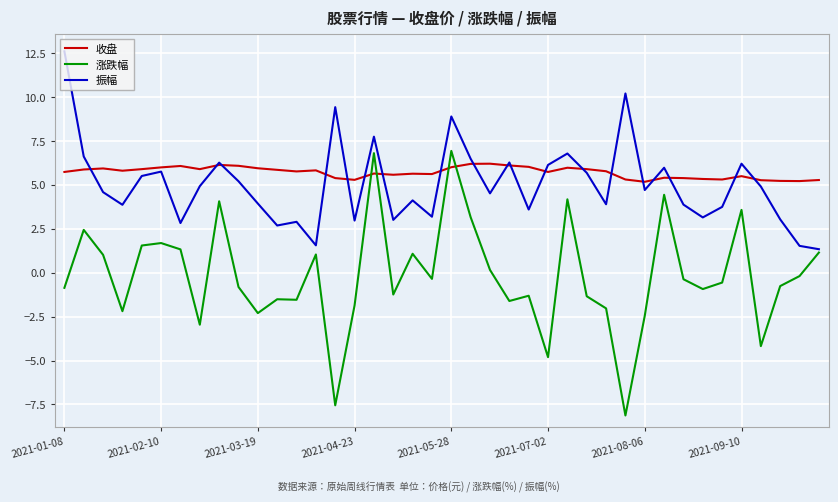

Which series has the largest range (max minus min)?

涨跌幅